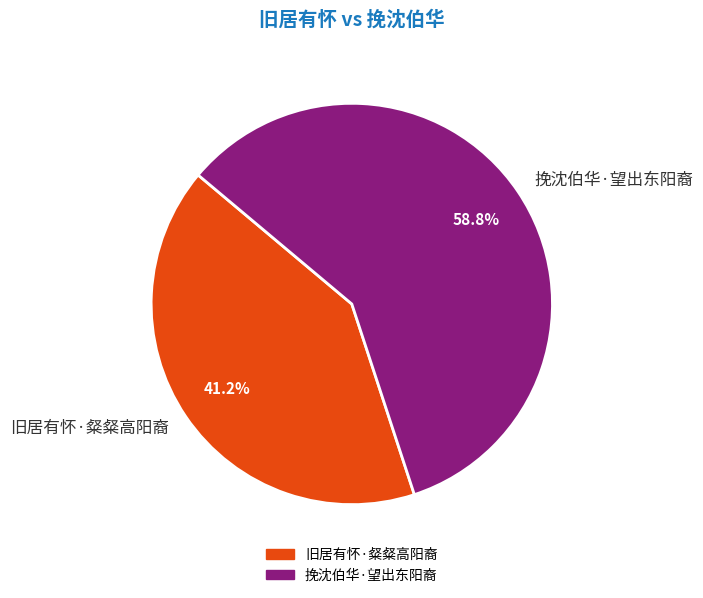

Is the sum of 挽沈伯华·望出东阳裔 and 旧居有怀·粲粲高阳裔 greater than half?

Yes